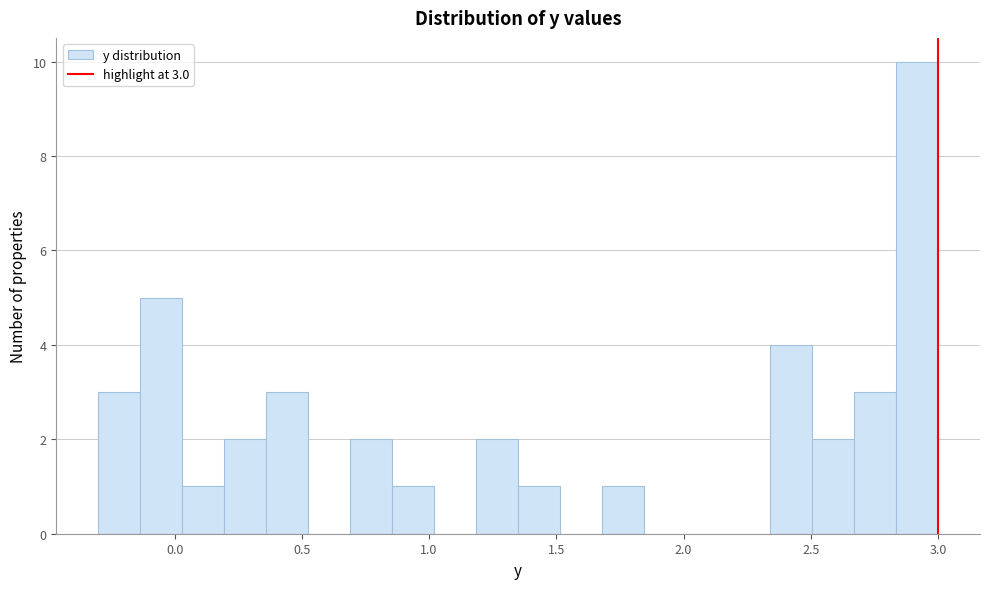

Read against the x-axis, roughly where is the centre of the tallest bar?

2.90